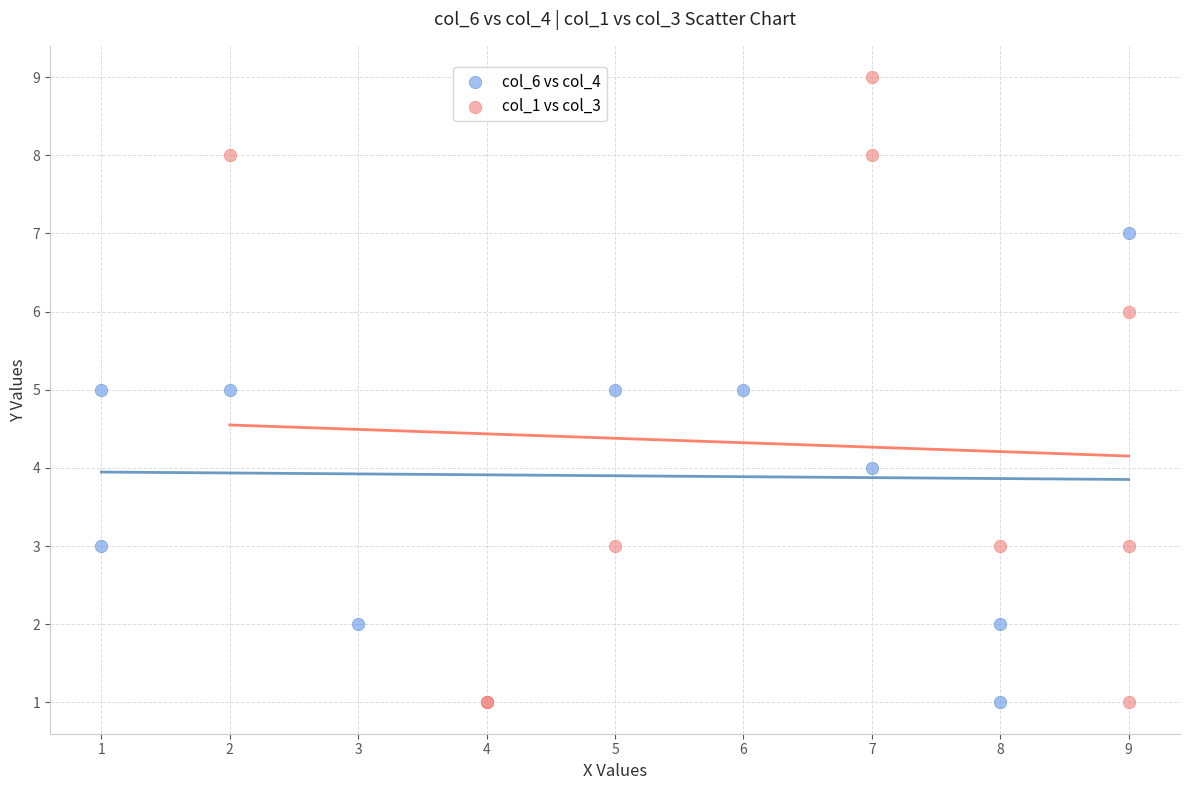

Which series has the widest spread of Y values?

col_1 vs col_3